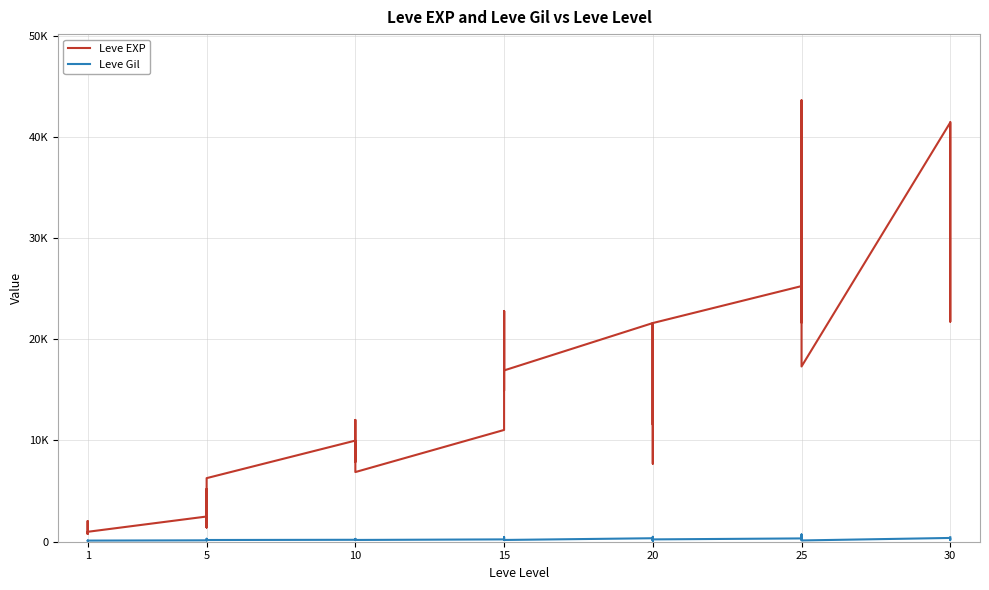

Is the value of Leve Gil at 1 greater than the value of Leve EXP at 25?

No